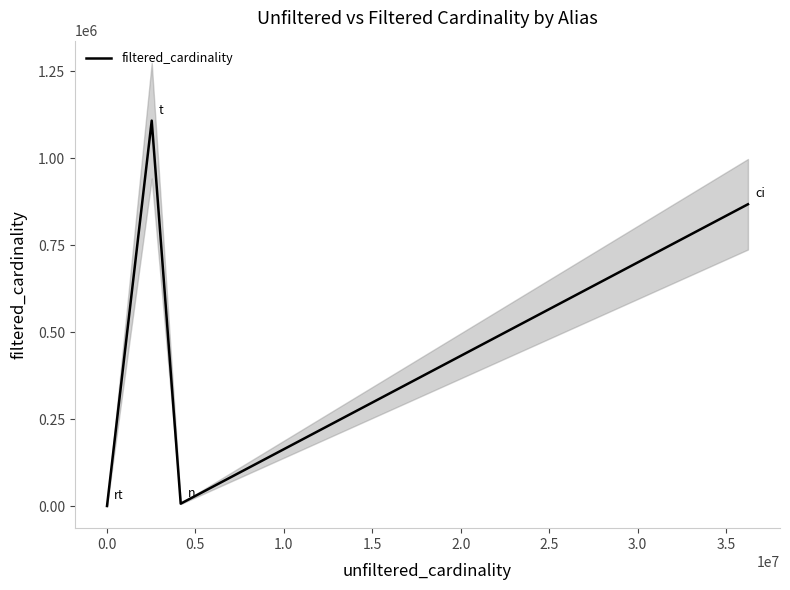

In filtered_cardinality, how many points are higher than both neighbors (excluding endpoints)?

1